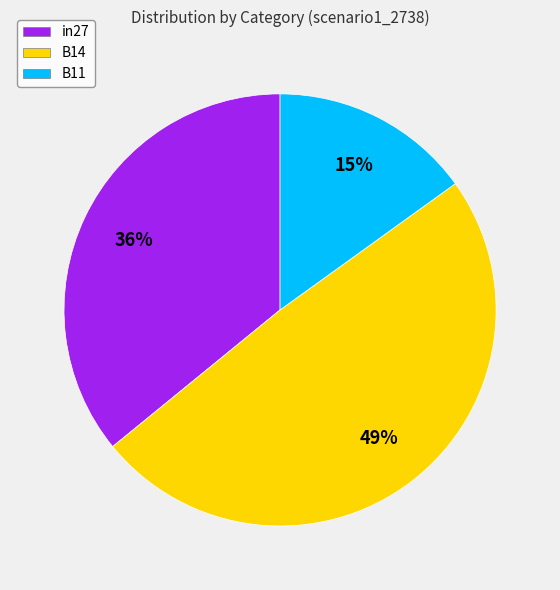

Does B14 account for over 50% of the chart?

No